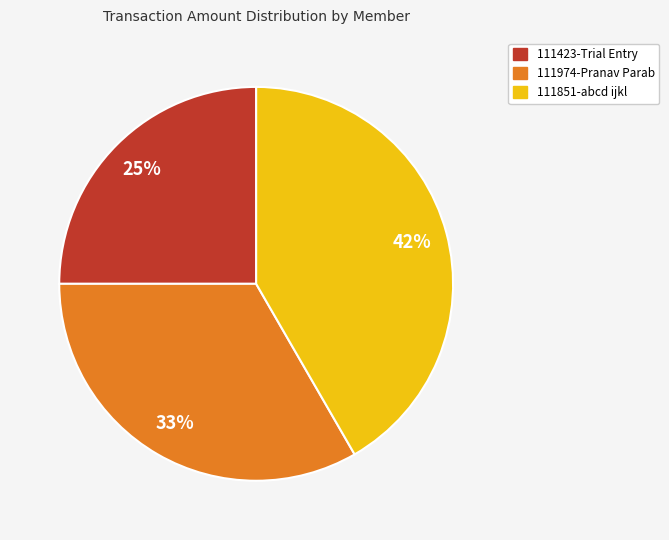

To the nearest percent, what is the difference between the 111423-Trial Entry and 111851-abcd ijkl slice percentages?

17%